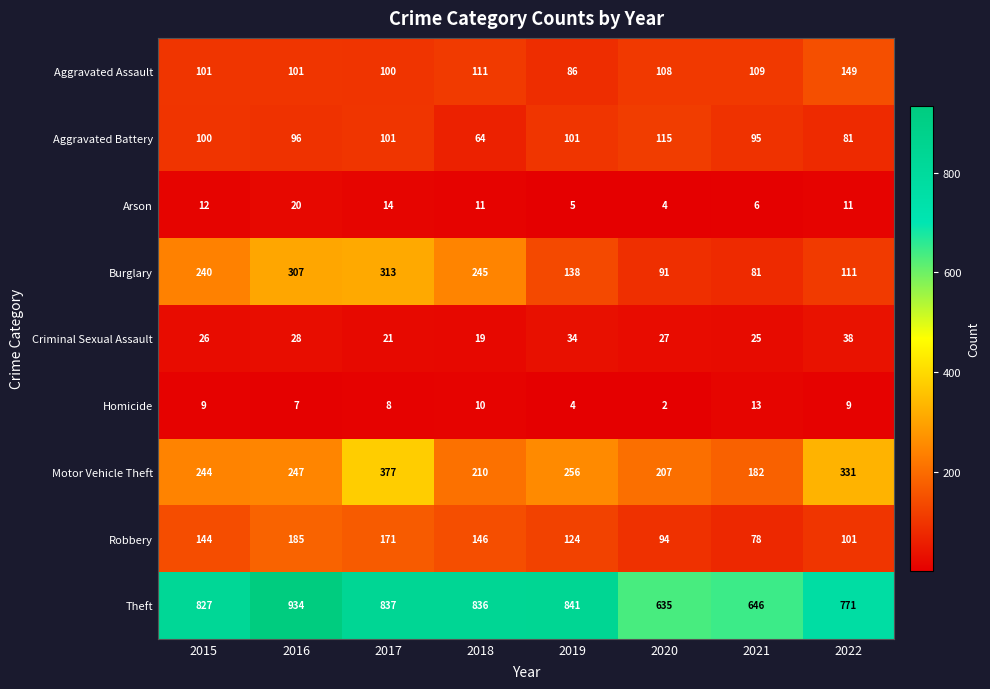

What is the sum of the Robbery values at 2015 and 2020?

238